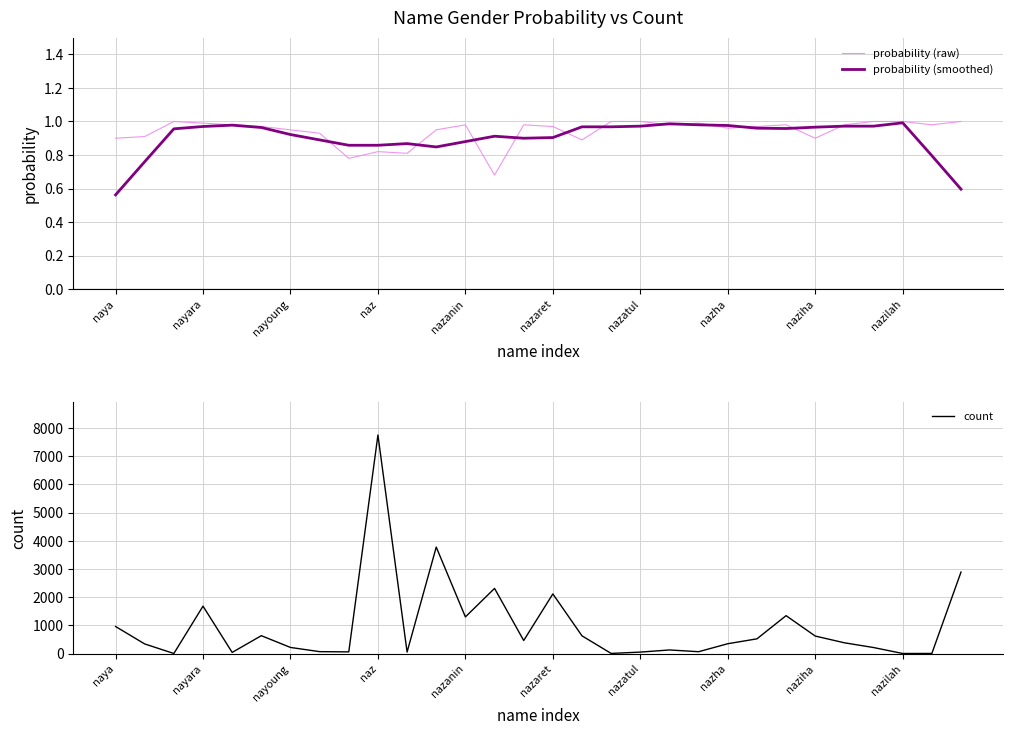

At which label does probability (smoothed) reach its minimum?

naya